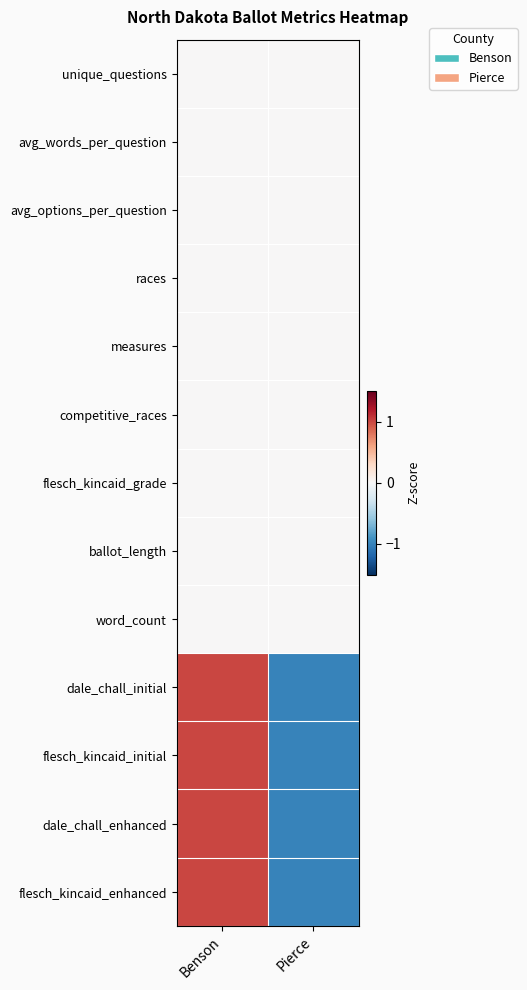

Which series has the largest total across all categories?

dale_chall_enhanced